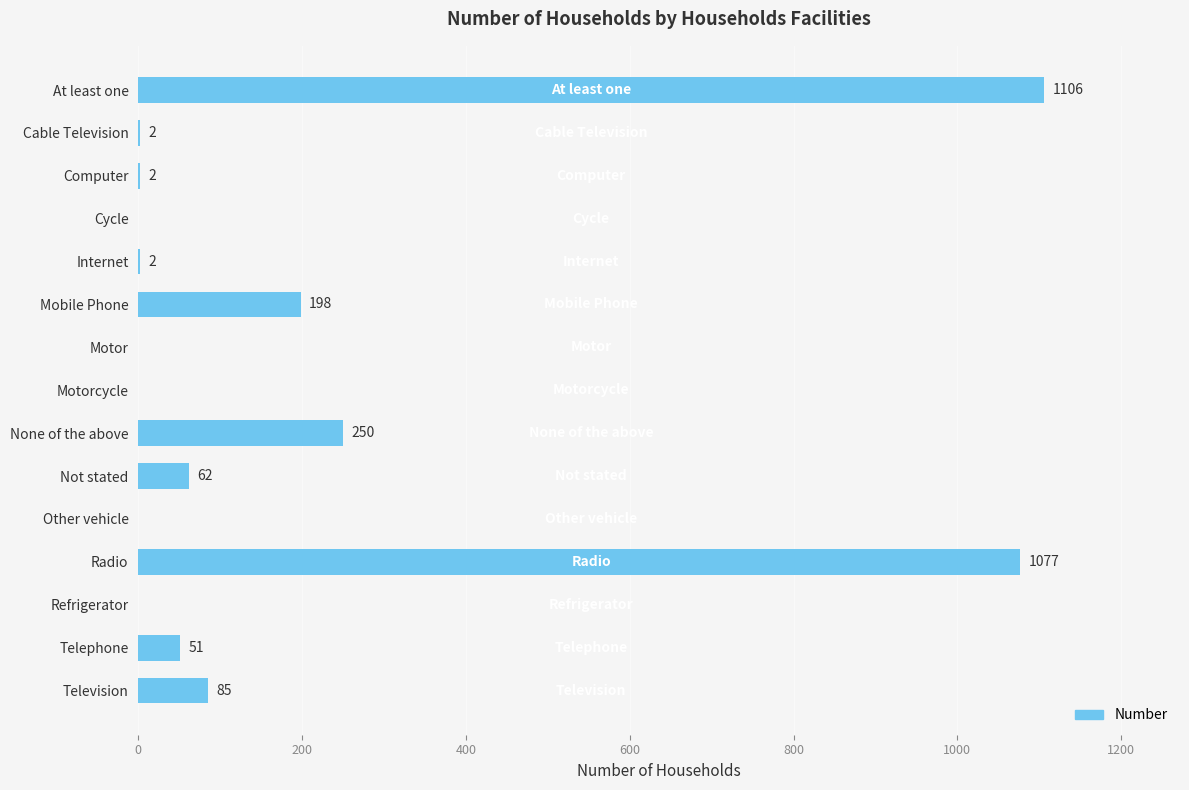

What is the greatest value displayed?

1106